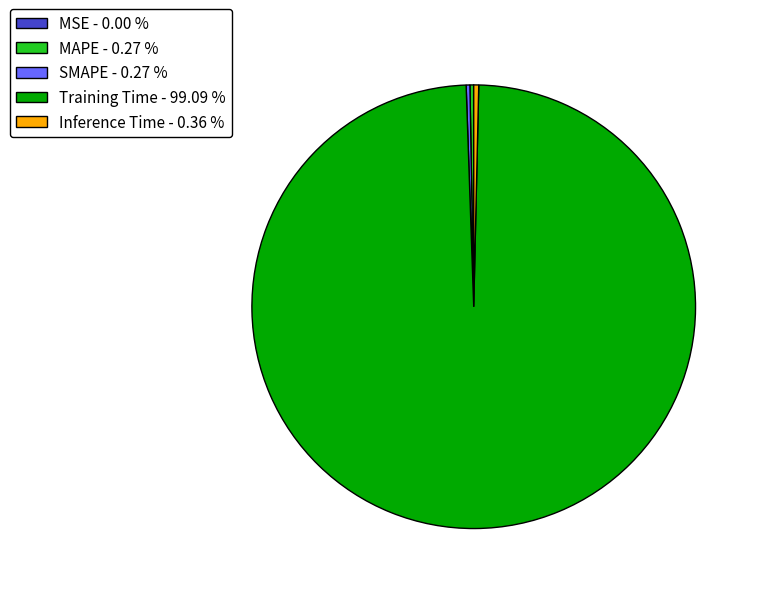

Does any single category account for the majority?

Yes